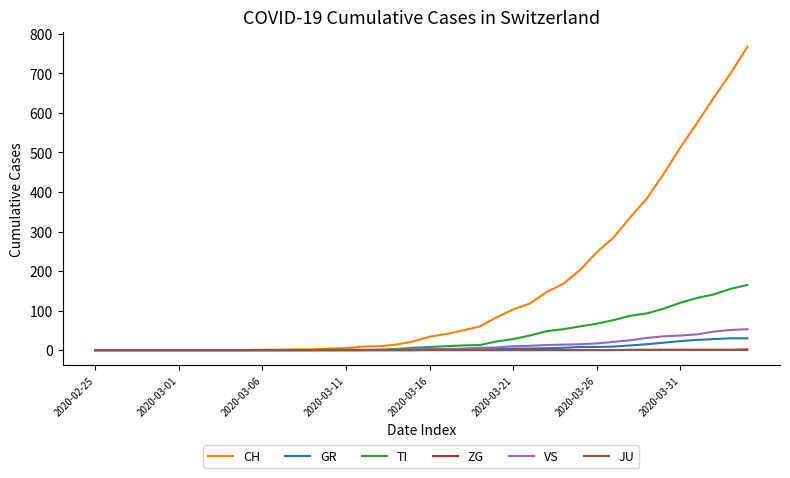

Which series has the largest total across all categories?

CH